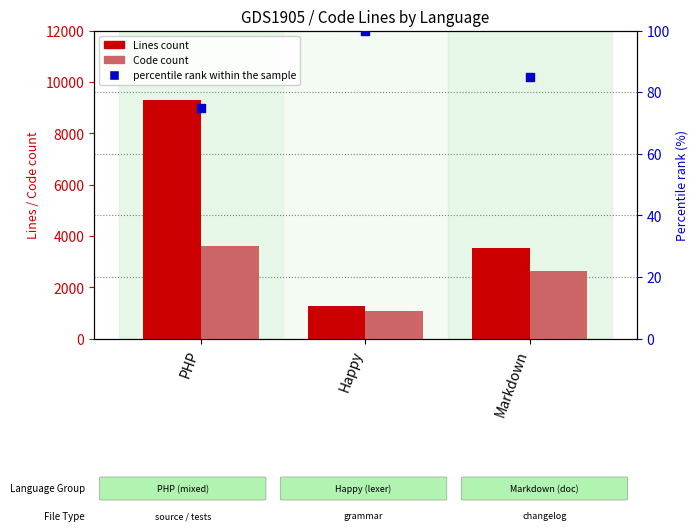

Which series reaches the maximum Y coordinate?

Lines